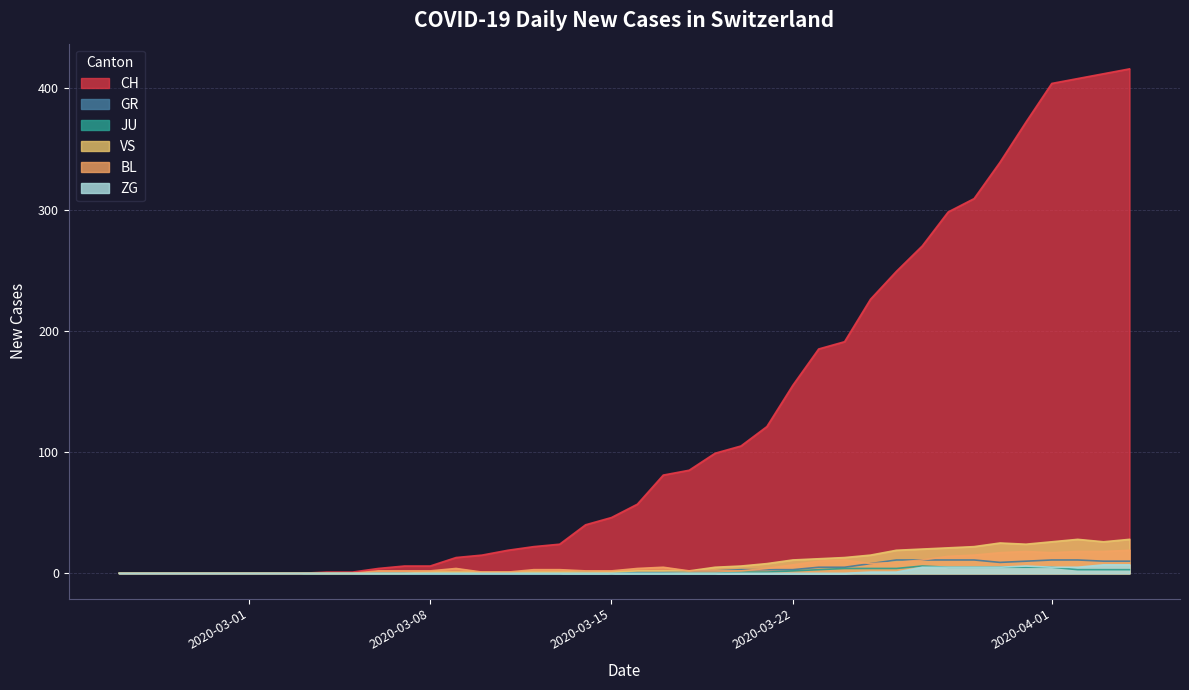

At how many categories does at least one series exceed 74?

19